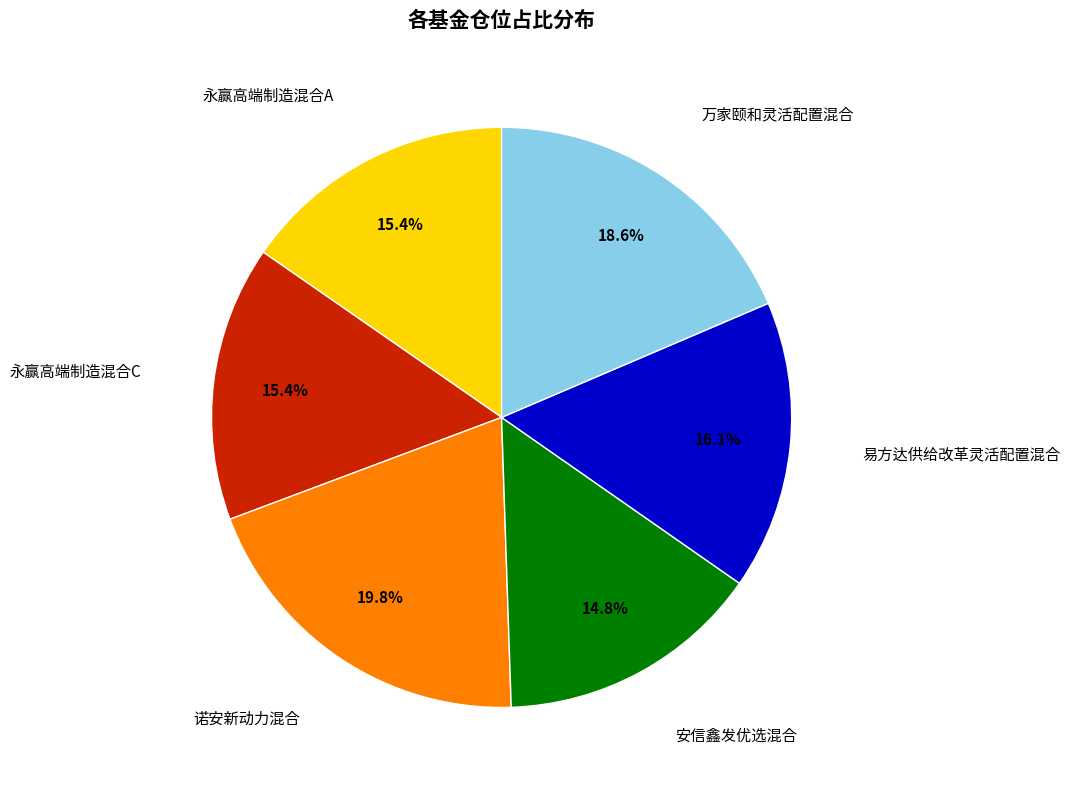

Is there a majority slice in this chart?

No